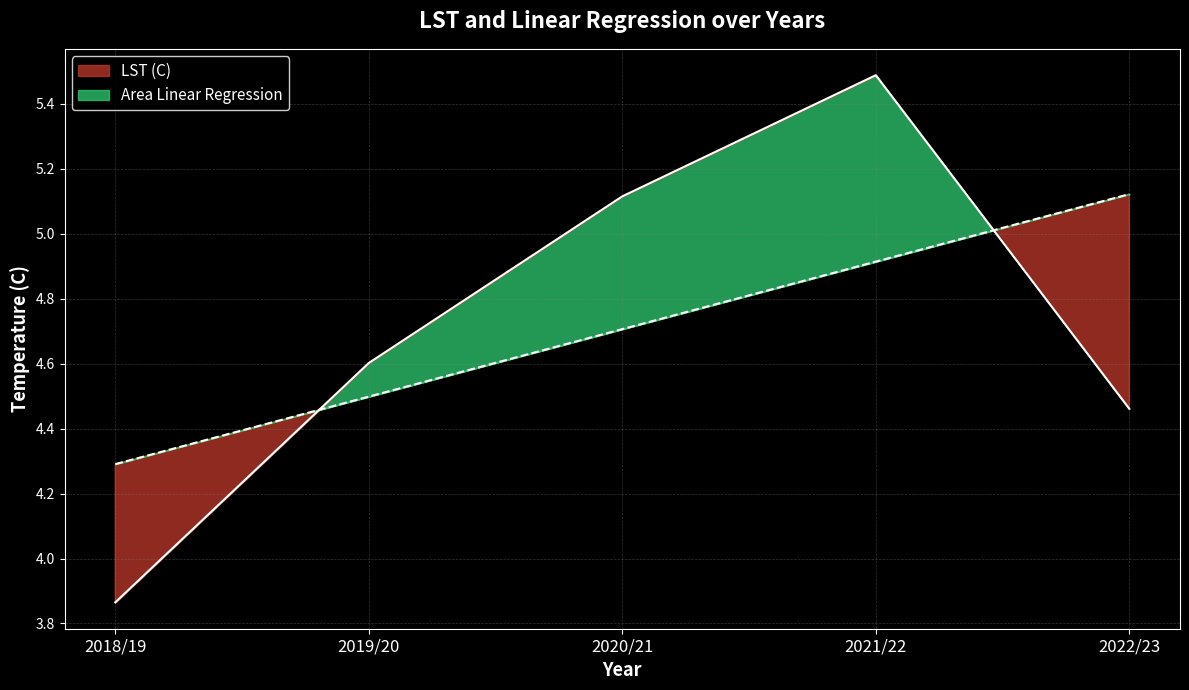

What is the difference between the Area Linear Regression values at 2022/23 and 2021/22?

0.2